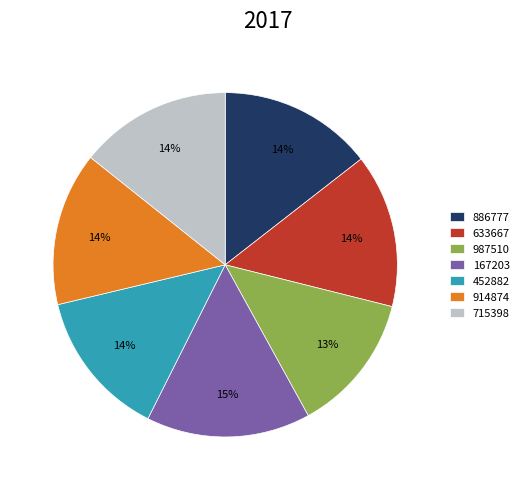

Does any single category account for the majority?

No